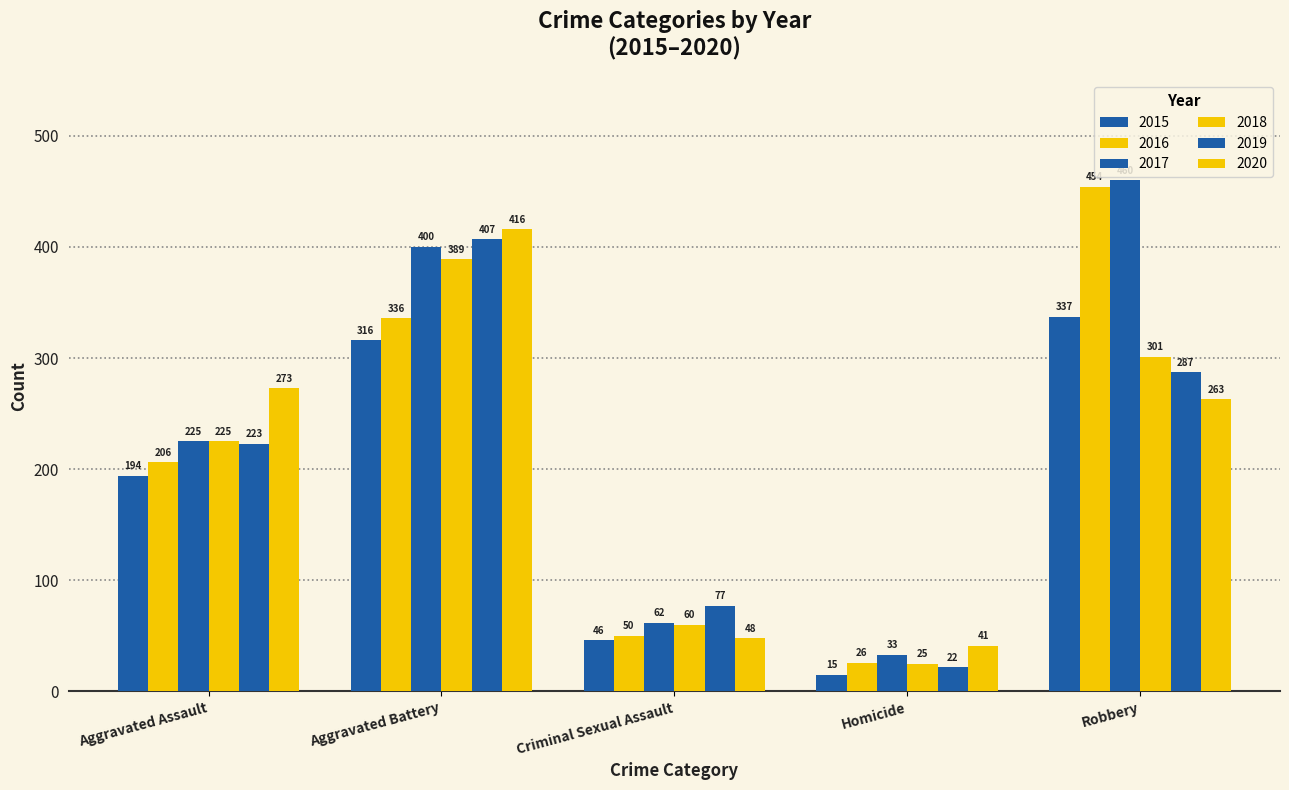

What is the sum of the 2020 values at Homicide and Criminal Sexual Assault?

89